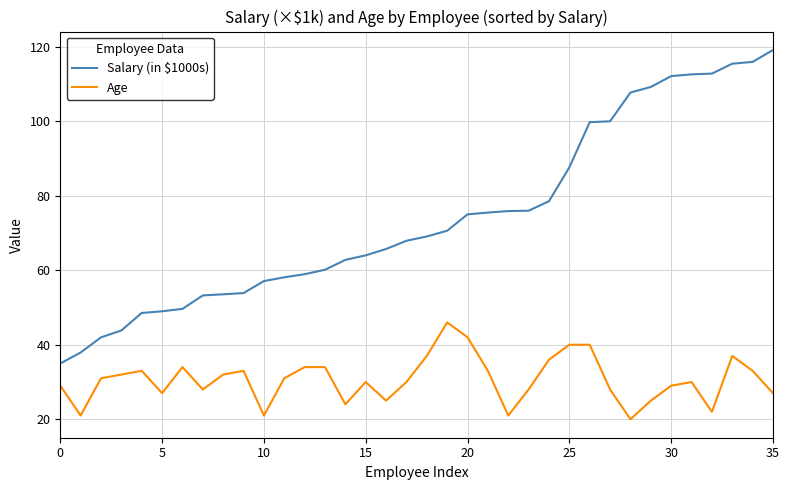

What is the difference between the maximum and minimum values in the Salary (in $1000s) series?

84.1